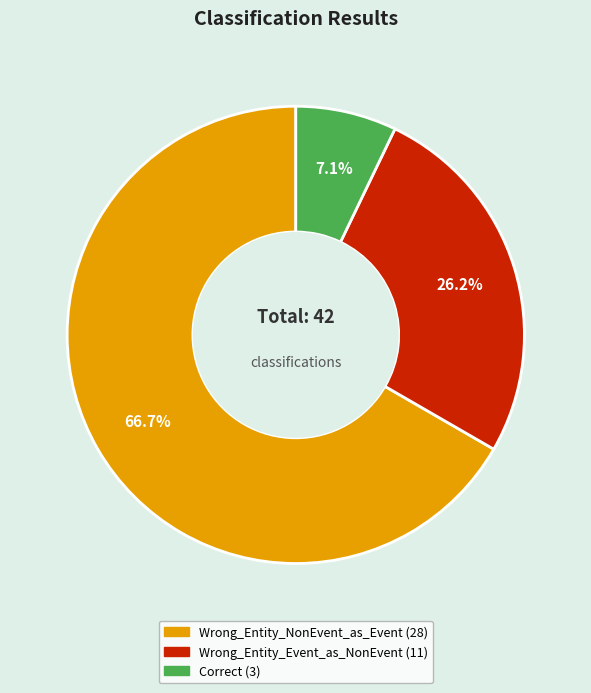

Is it true that Wrong_Entity_NonEvent_as_Event is 75% of the pie?

False